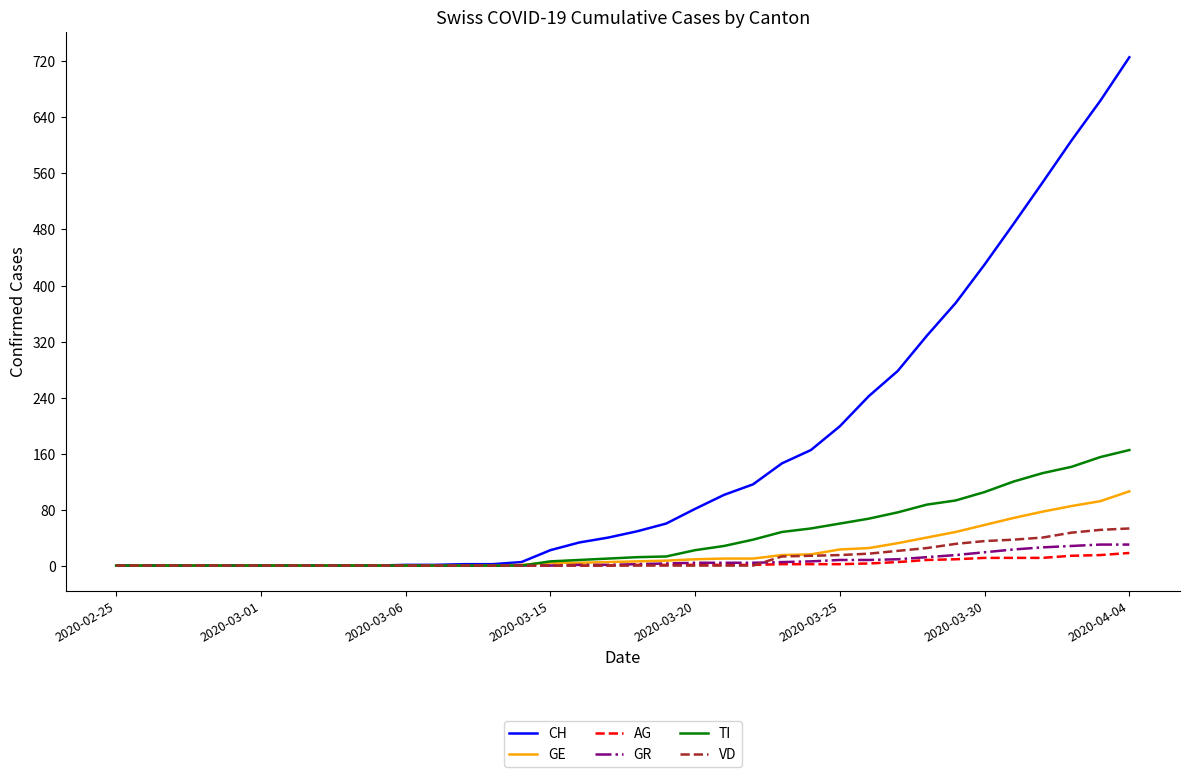

Which series has the largest range (max minus min)?

CH